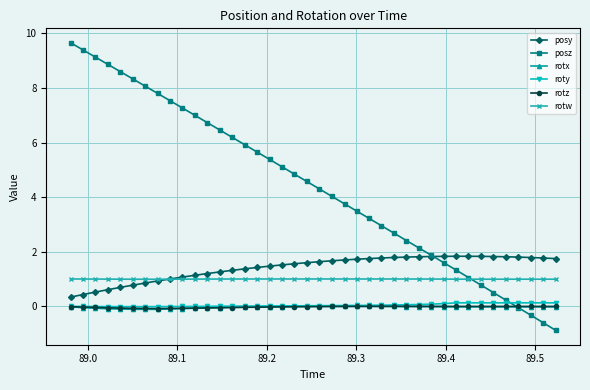

What is the smallest value displayed?

-0.9